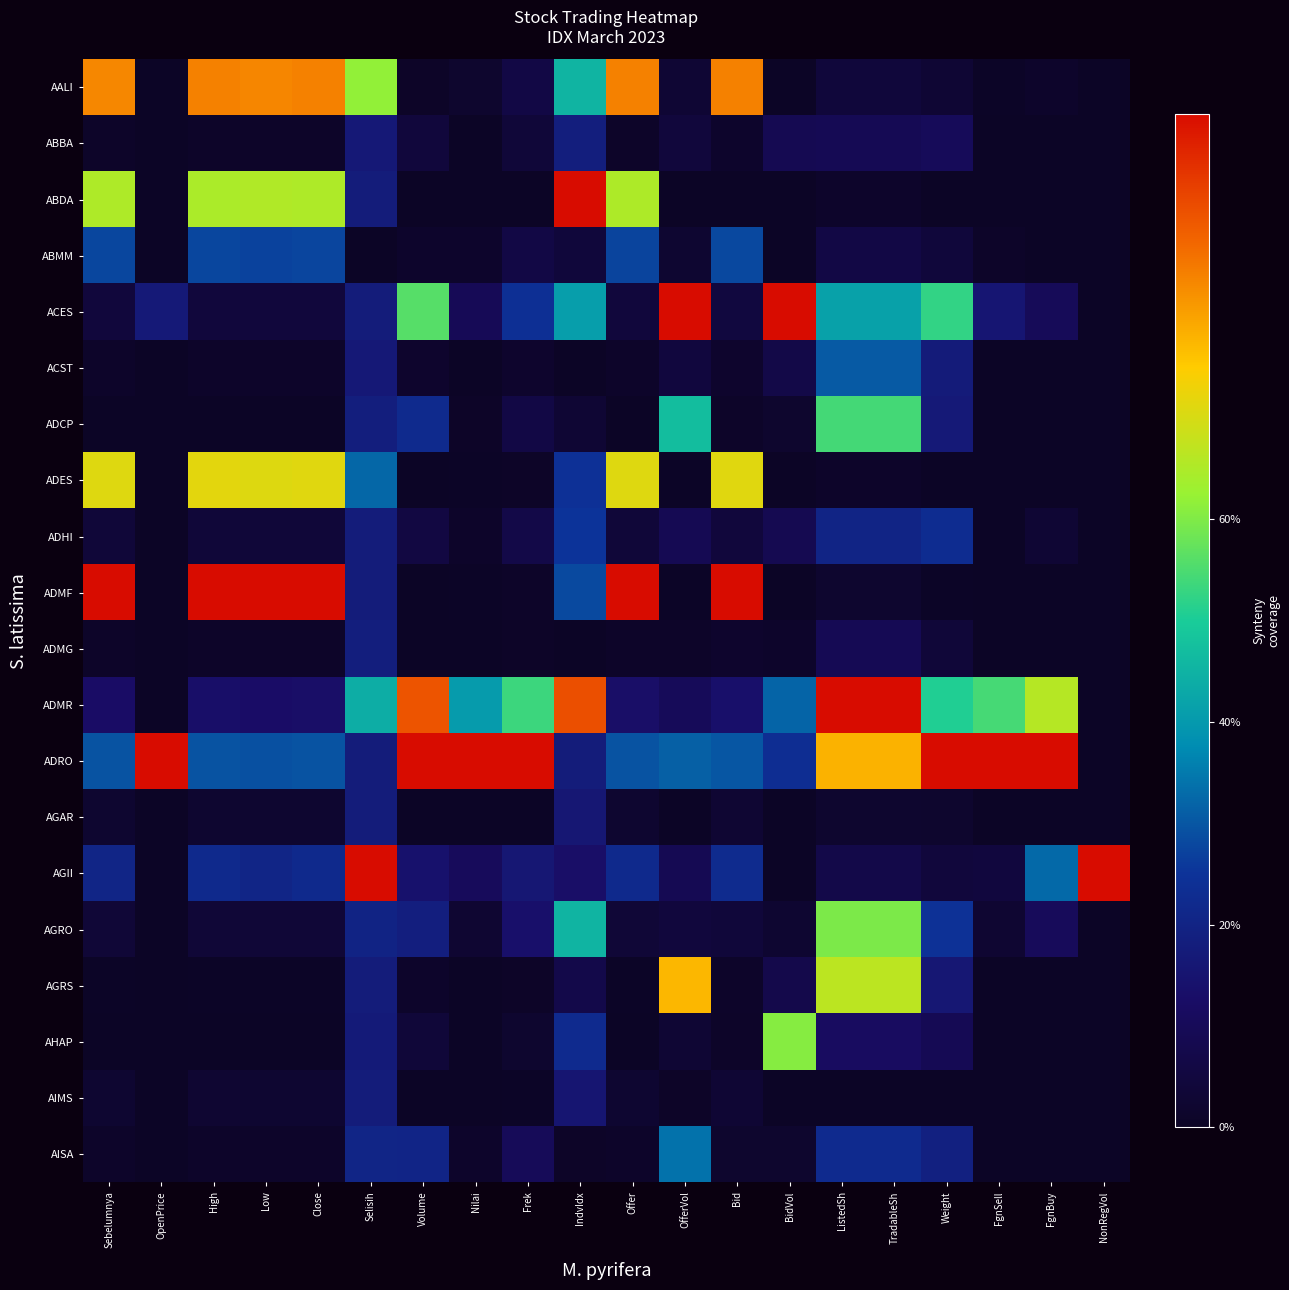

How many categories are shown in the chart?

20